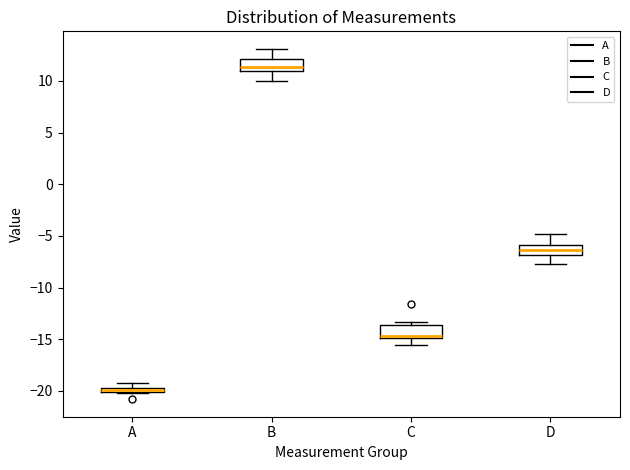

Which box has the lowest median line?

A